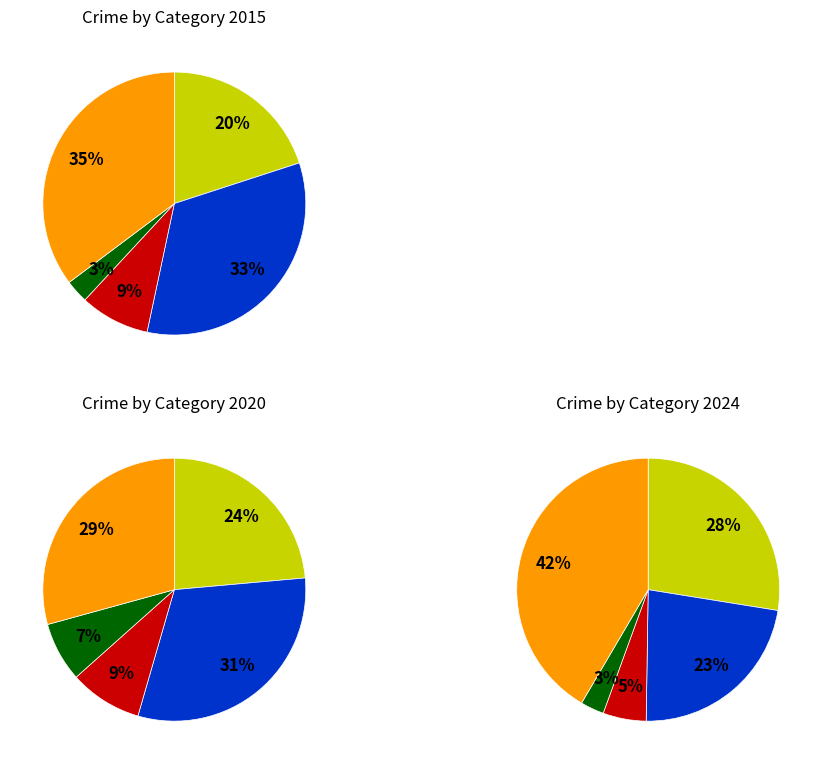

How many slices are in this pie chart?

5